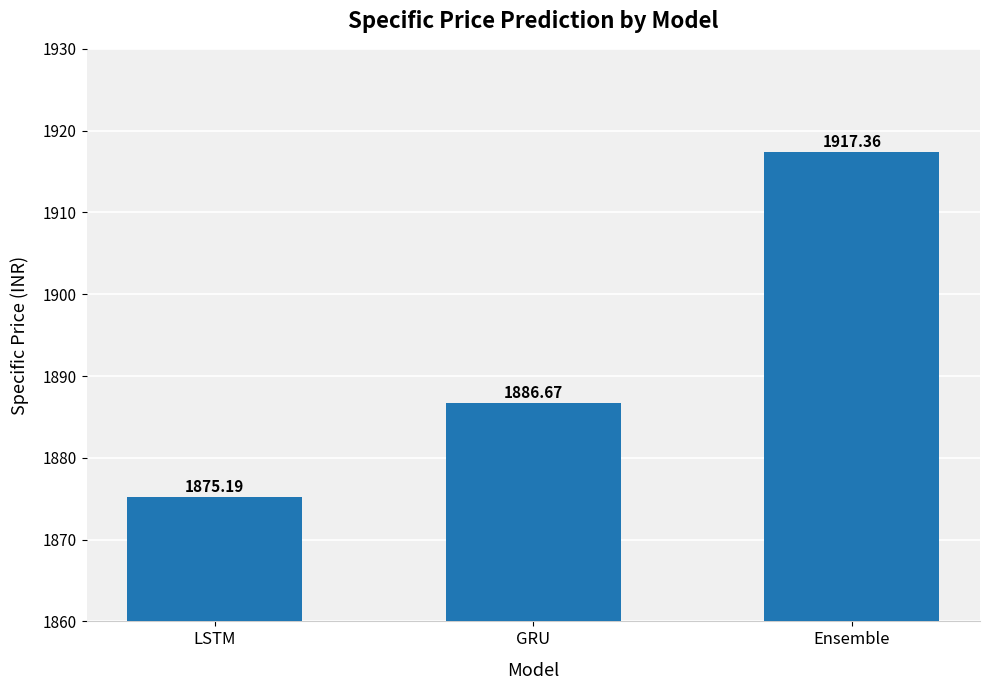

What is the ratio of the value at Ensemble to the value at LSTM?

1.0